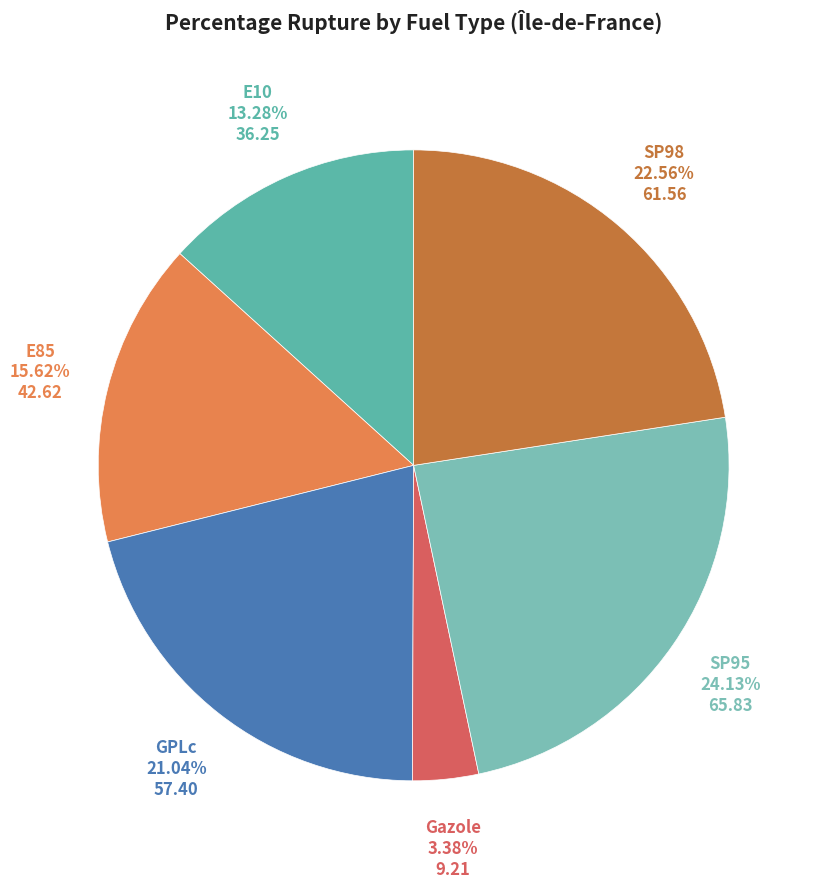

To the nearest percent, what is the difference between the largest and smallest slice percentages?

21%